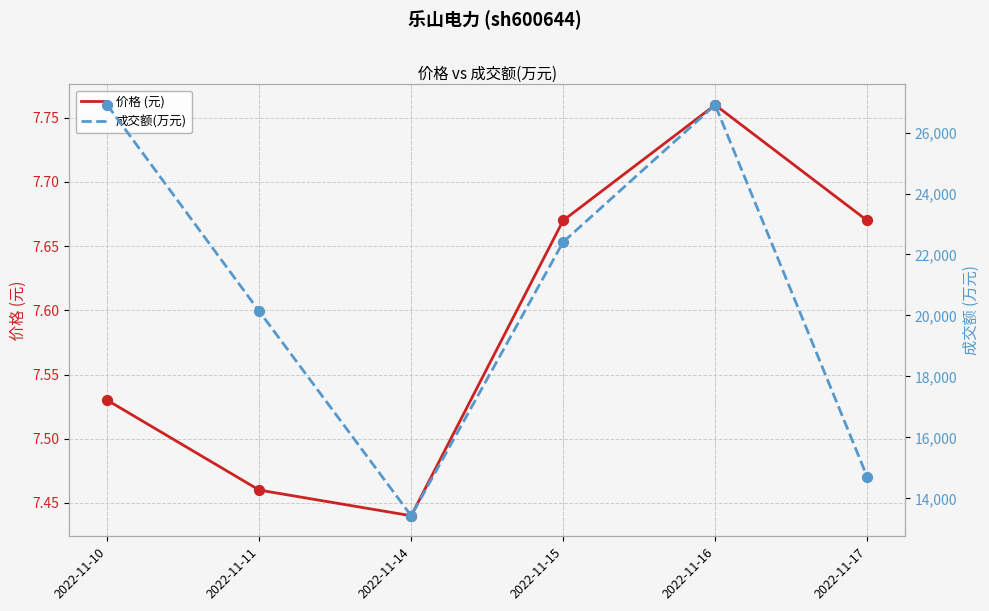

What is the total value across all series at 2022-11-14?

13435.4